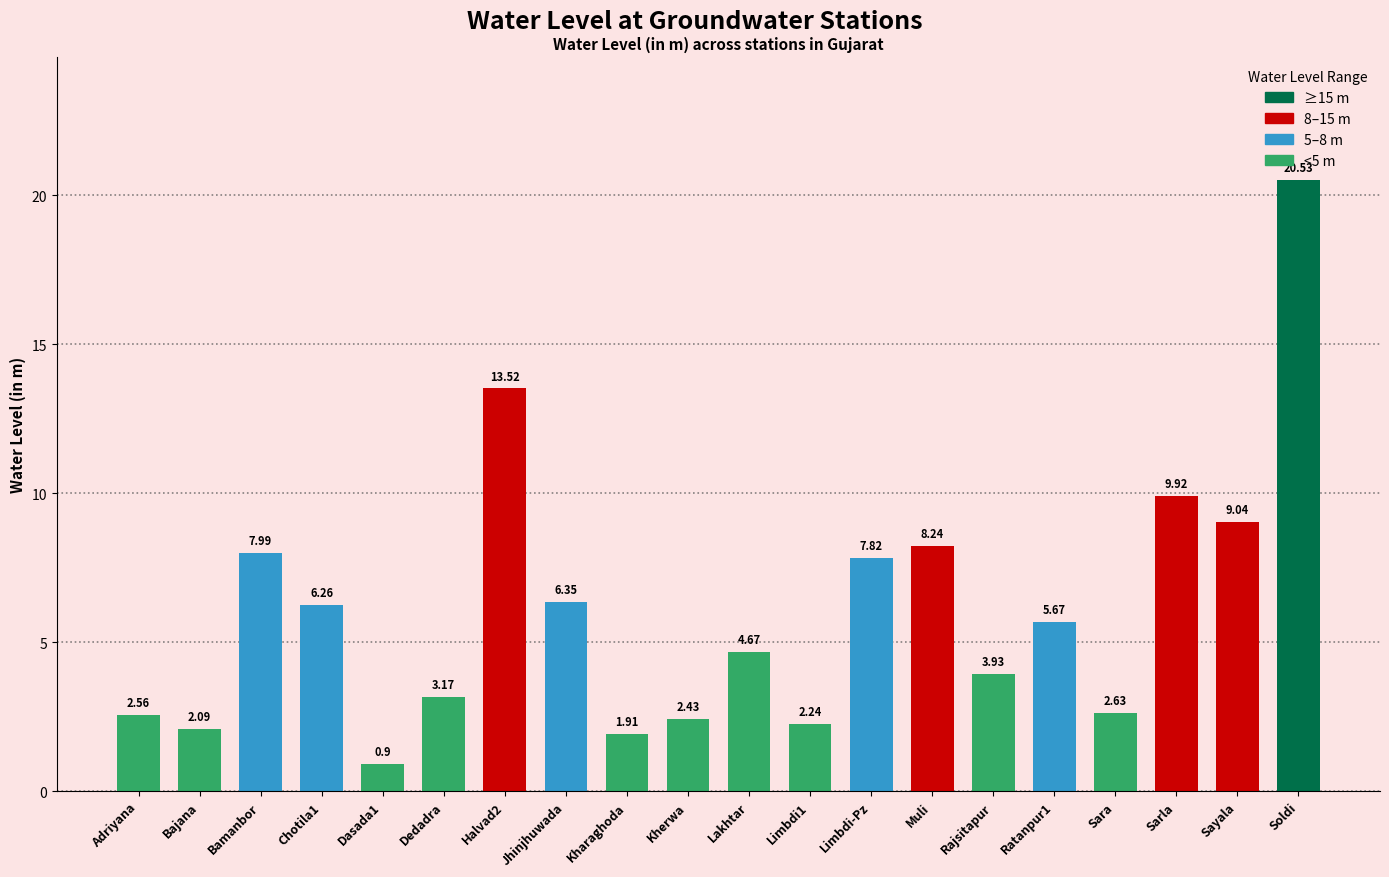

List the labels in order of value, smallest first.

Dasada1, Kharaghoda, Bajana, Limbdi1, Kherwa, Adriyana, Sara, Dedadra, Rajsitapur, Lakhtar, Ratanpur1, Chotila1, Jhinjhuwada, Limbdi-Pz, Bamanbor, Muli, Sayala, Sarla, Halvad2, Soldi